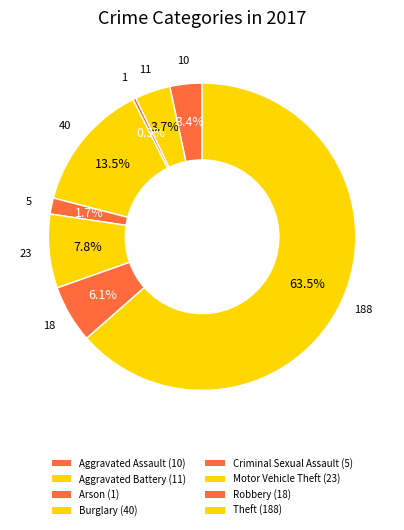

Count the number of slices in the pie.

8